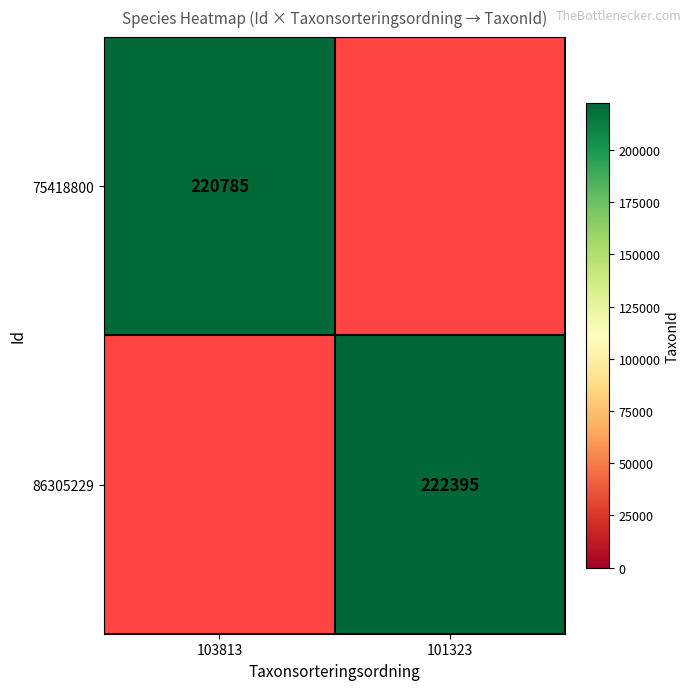

Is the value of 86305229 at 101323 greater than the value of 75418800 at 103813?

Yes